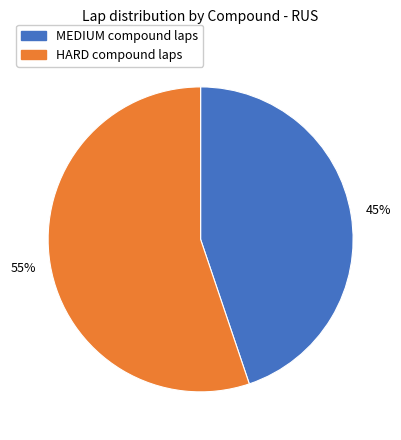

How many slices are in this pie chart?

2